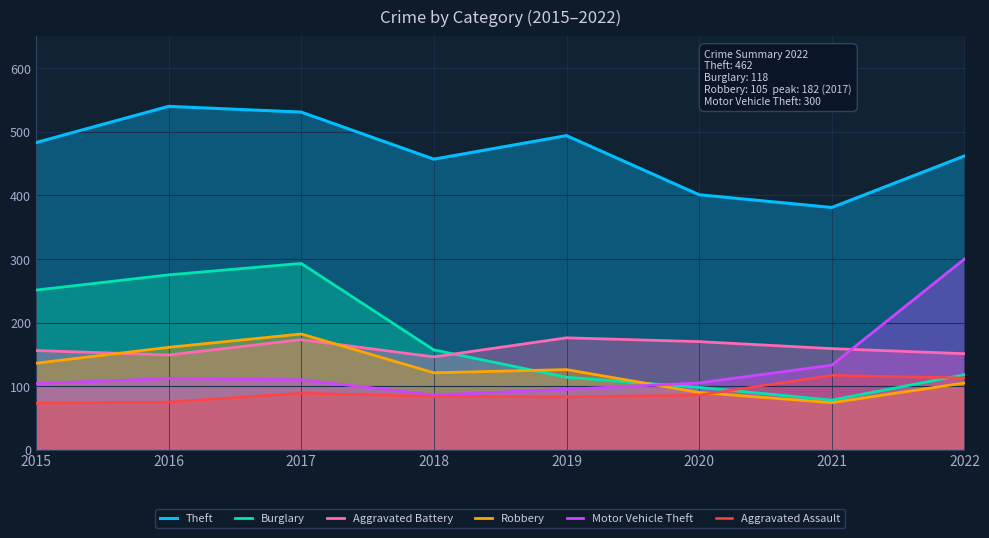

Does the chart have visible grid lines?

Yes